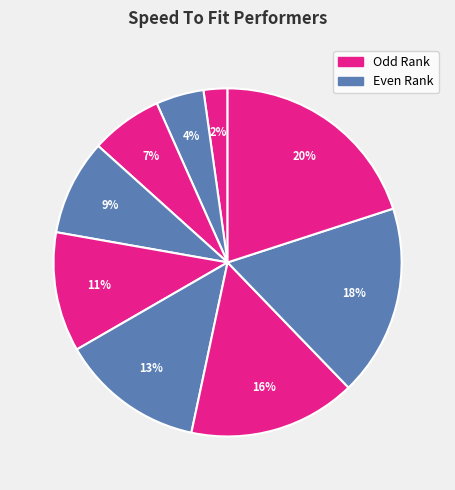

Does any single category account for the majority?

No